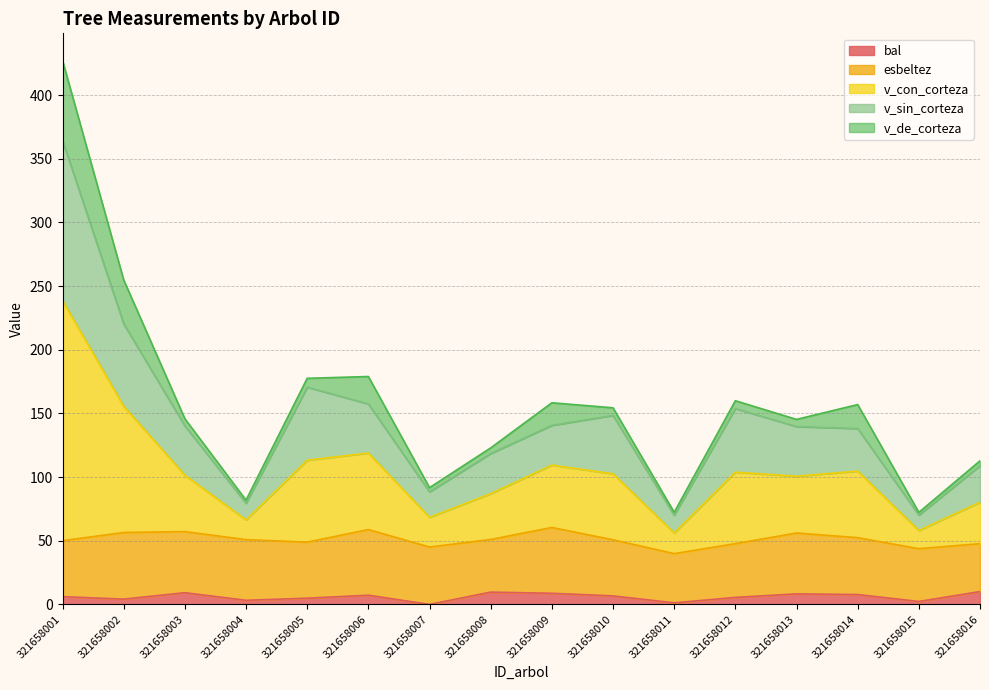

The bal series shows 9.2 at 321658003. True or false?

True